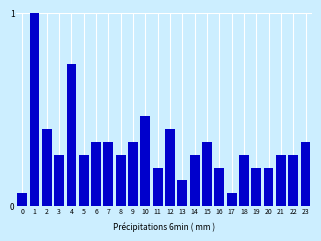

The value at 12 is 0.6. True or false?

False